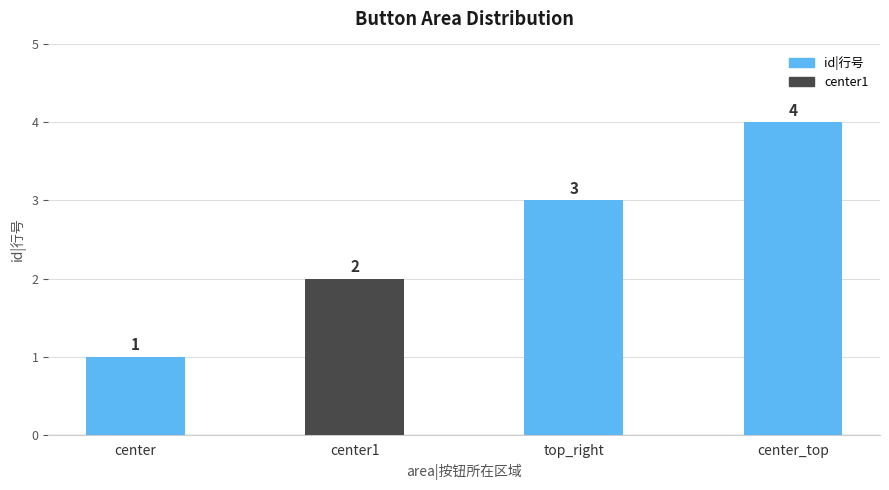

How many data points are less than 3?

2